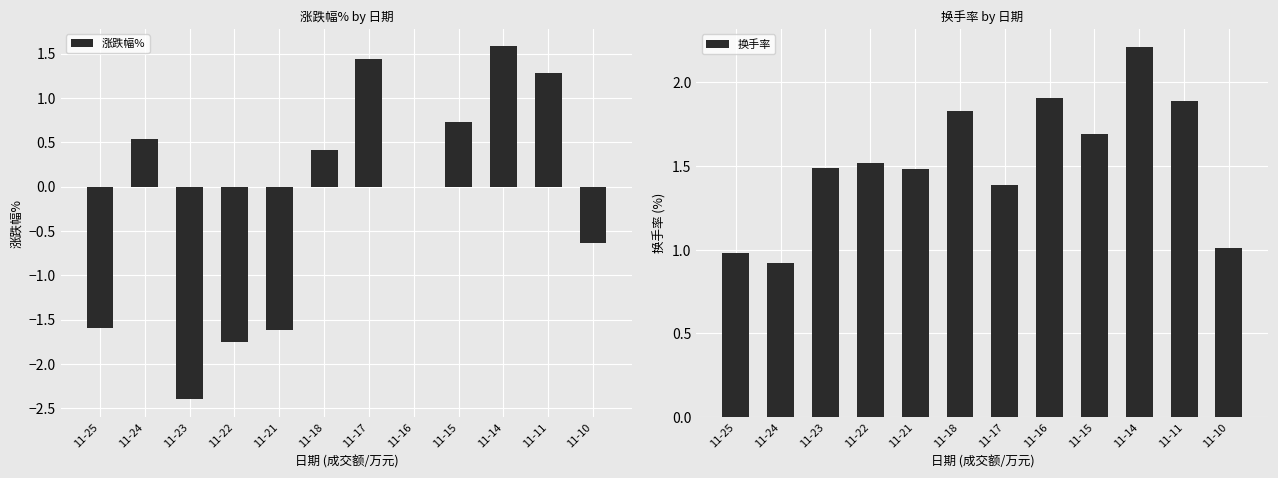

The value of 换手率 at 11-25 is 0.6. True or false?

False